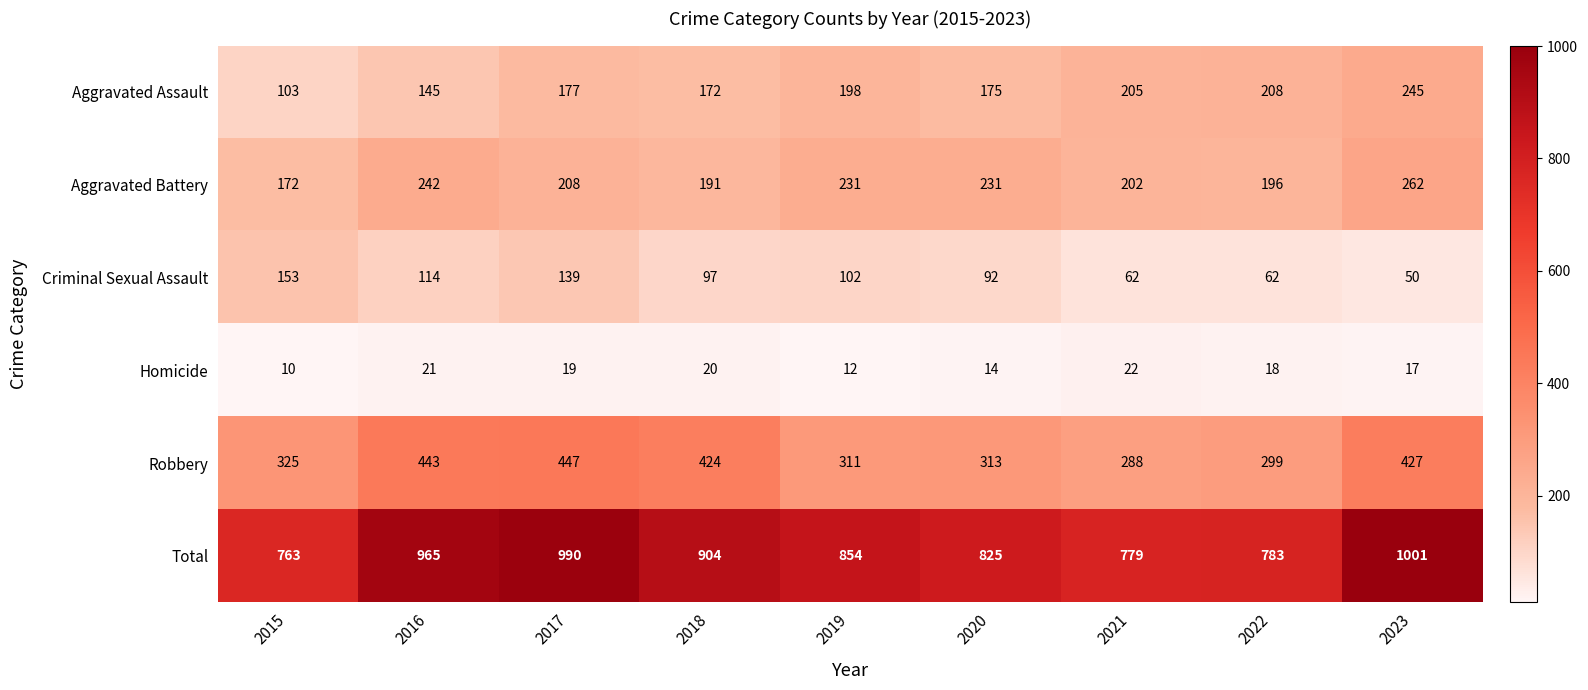

At how many categories does at least one series exceed 800?

6